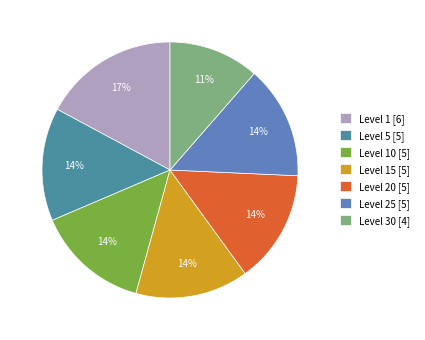

Do Level 25 [5] and Level 5 [5] together represent more than half of the pie?

No